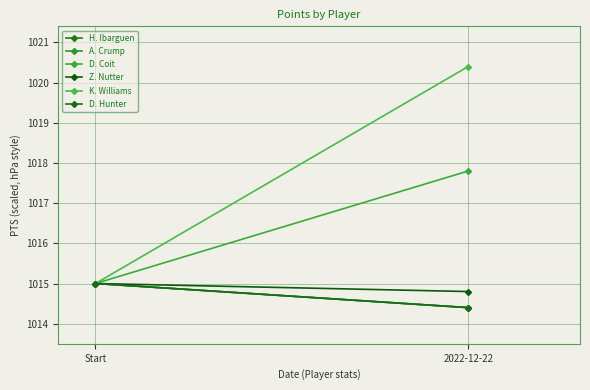

What is the spread (max minus min) of values at 2022-12-22?

6.0